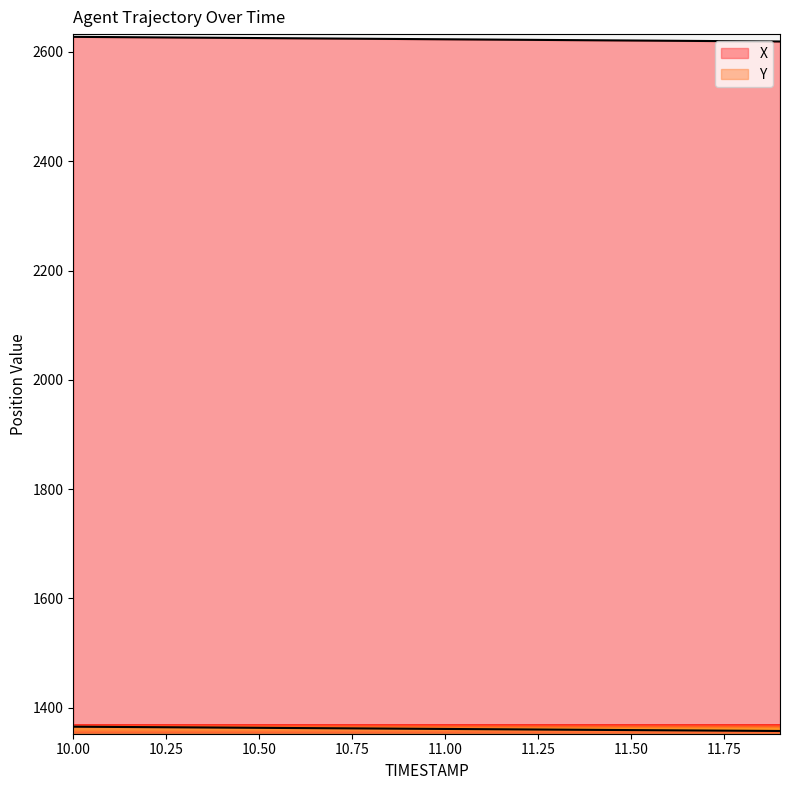

What is the difference between the maximum and minimum values in the X series?

8.5